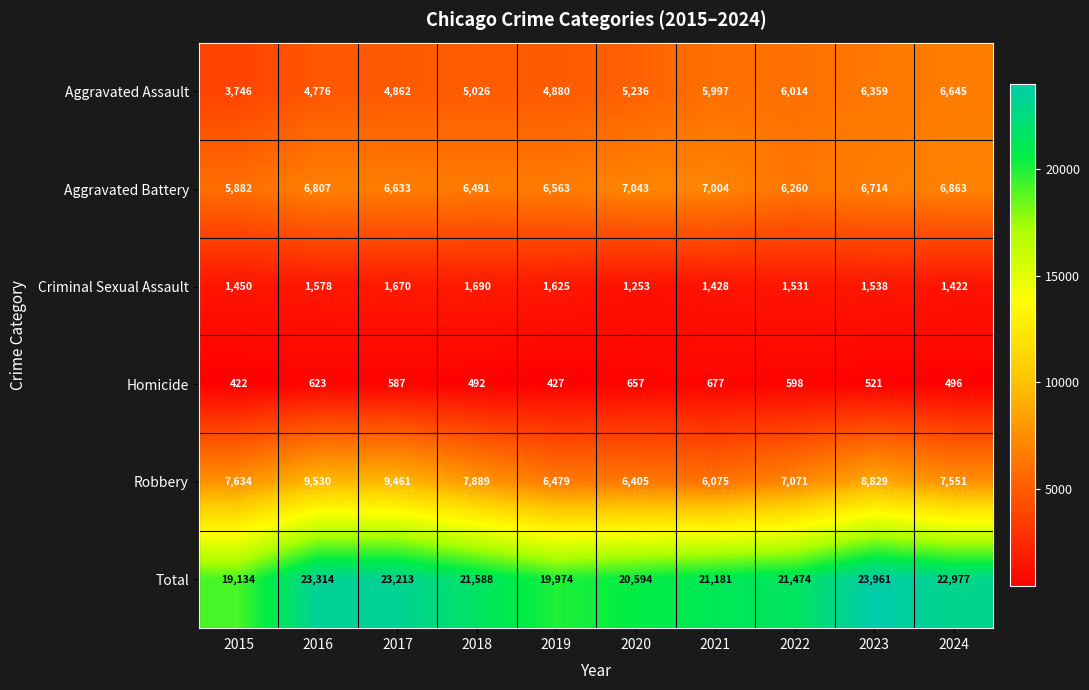

Which series has the largest total across all categories?

Total